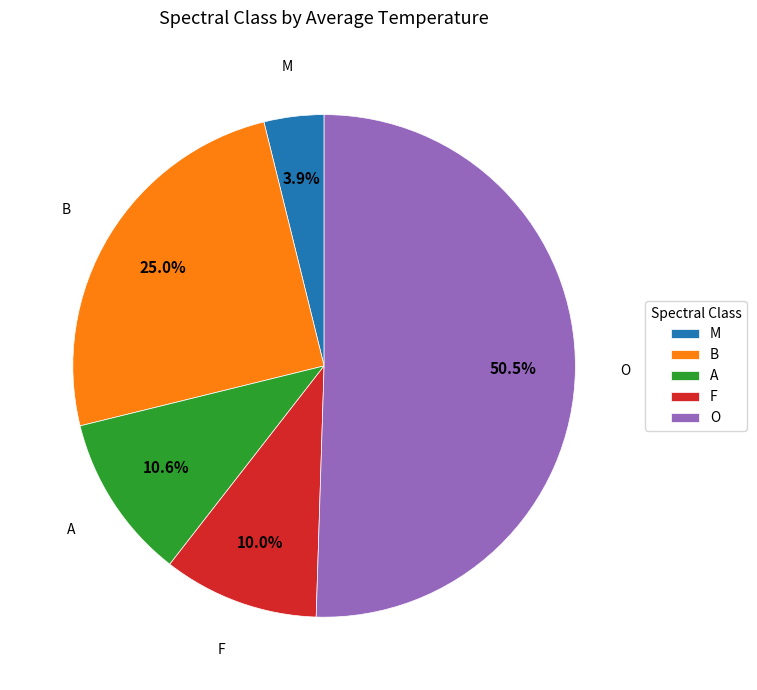

Between O and B, which is larger?

O